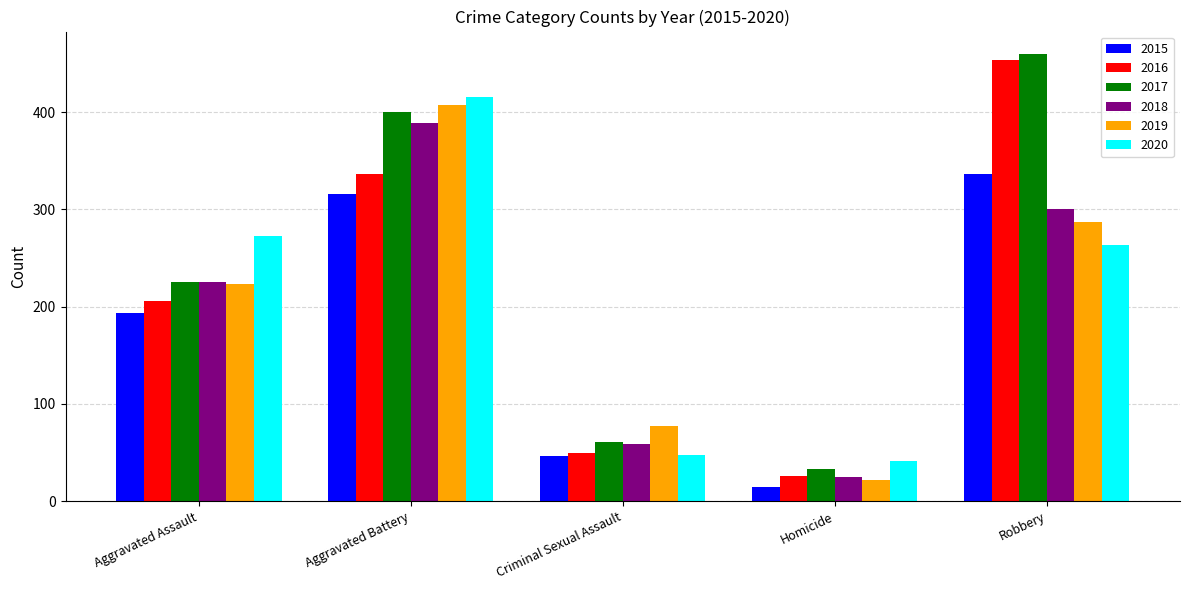

Rank the series by their maximum value, from lowest to highest.

2015, 2018, 2019, 2020, 2016, 2017